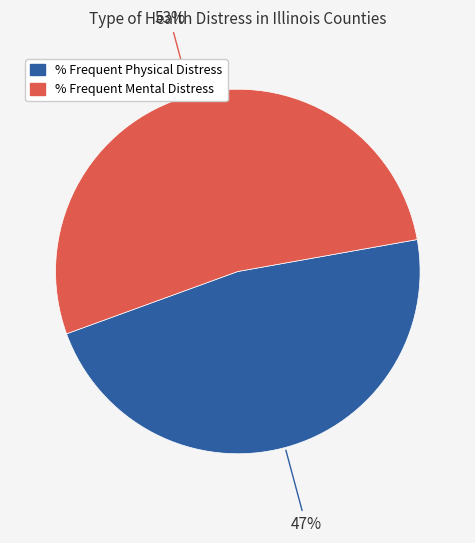

How many segments does this pie chart have?

2